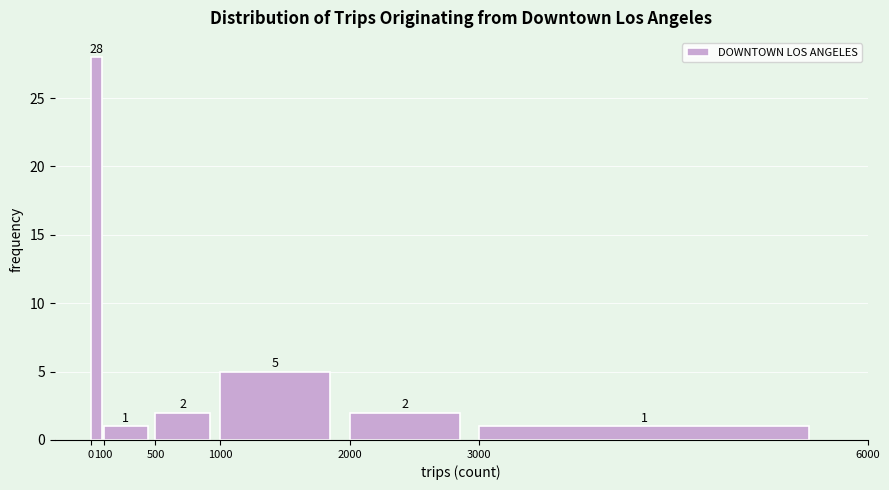

Reading left to right, list every bar in this chart as the range it spans on the x-axis followed by its height.

0 to 100: 28
100 to 500: 1
500 to 1000: 2
1000 to 2000: 5
2000 to 3000: 2
3000 to 6000: 1